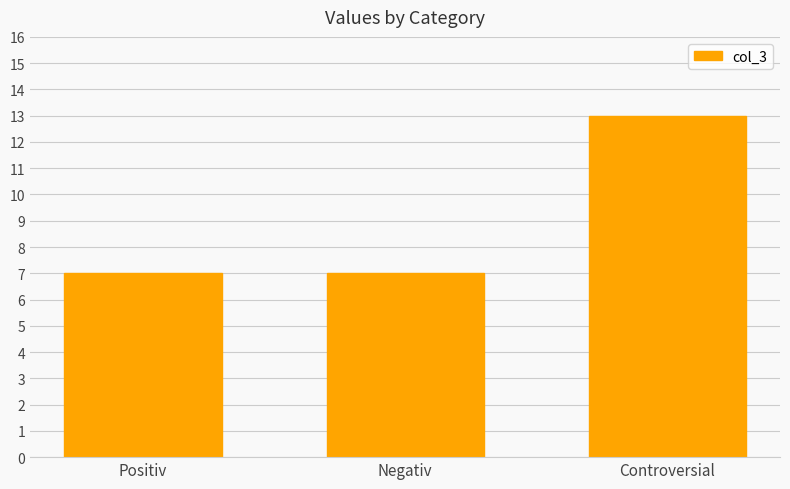

What value does the data have at Positiv?

7